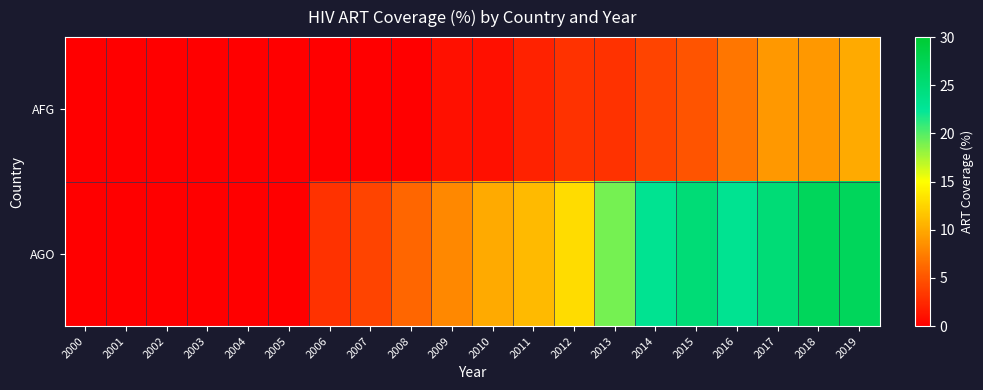

Which series has the widest spread of values?

AGO